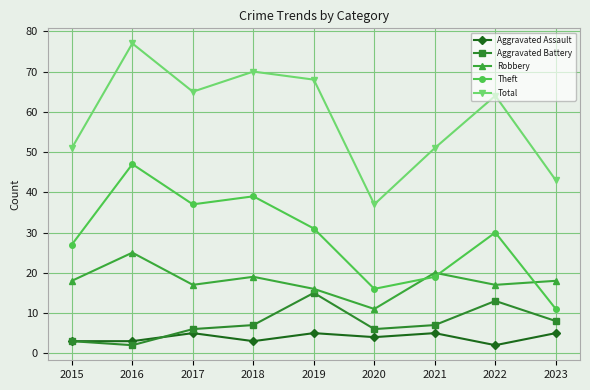

What is the spread (max minus min) of values at 2023?

38